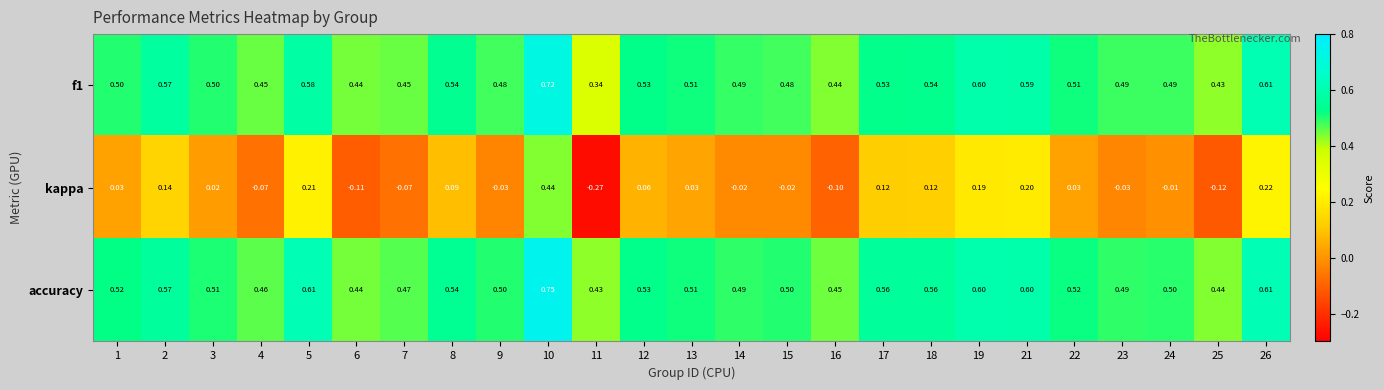

Is the value of f1 at 13 greater than the value of kappa at 21?

Yes